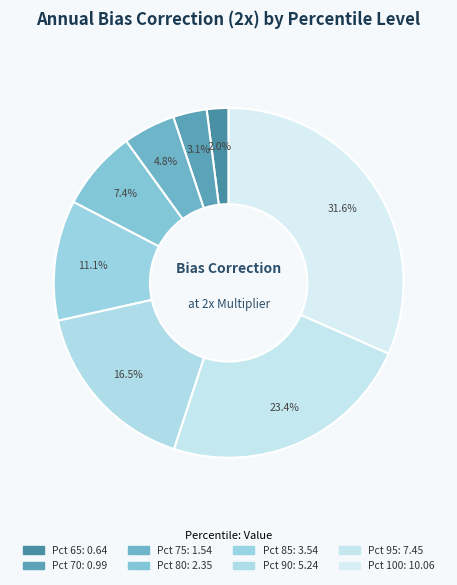

Rank the categories by value from lowest to highest.

65, 70, 75, 80, 85, 90, 95, 100